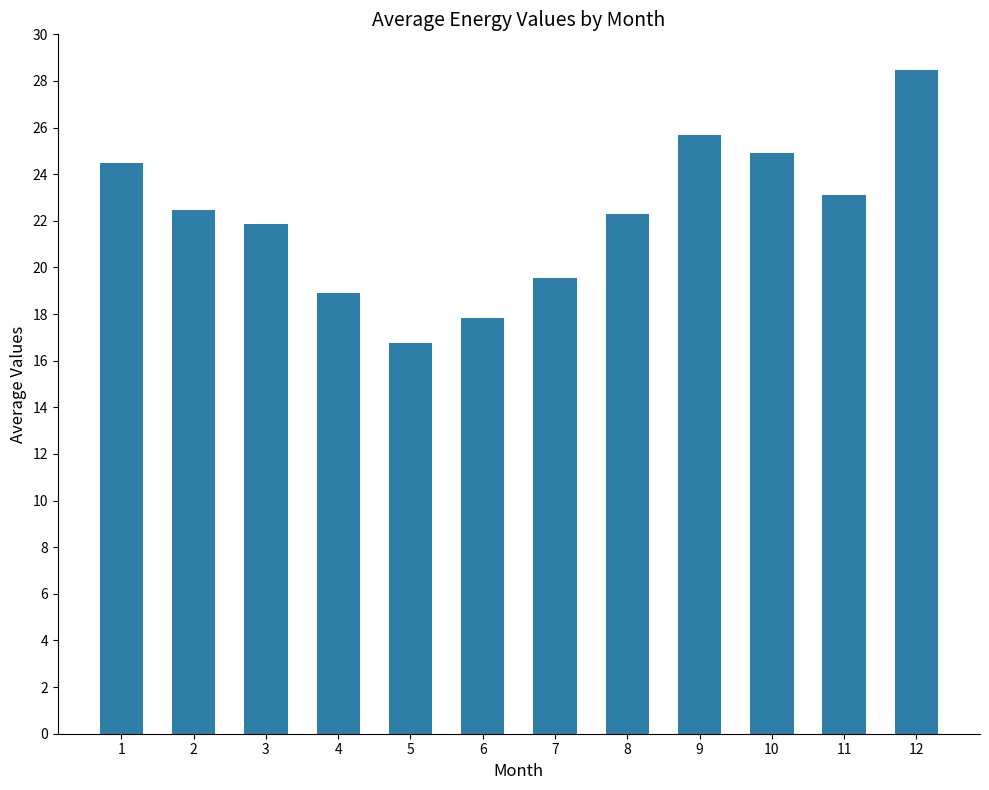

What is the value of the 10th bar from the left?

24.9